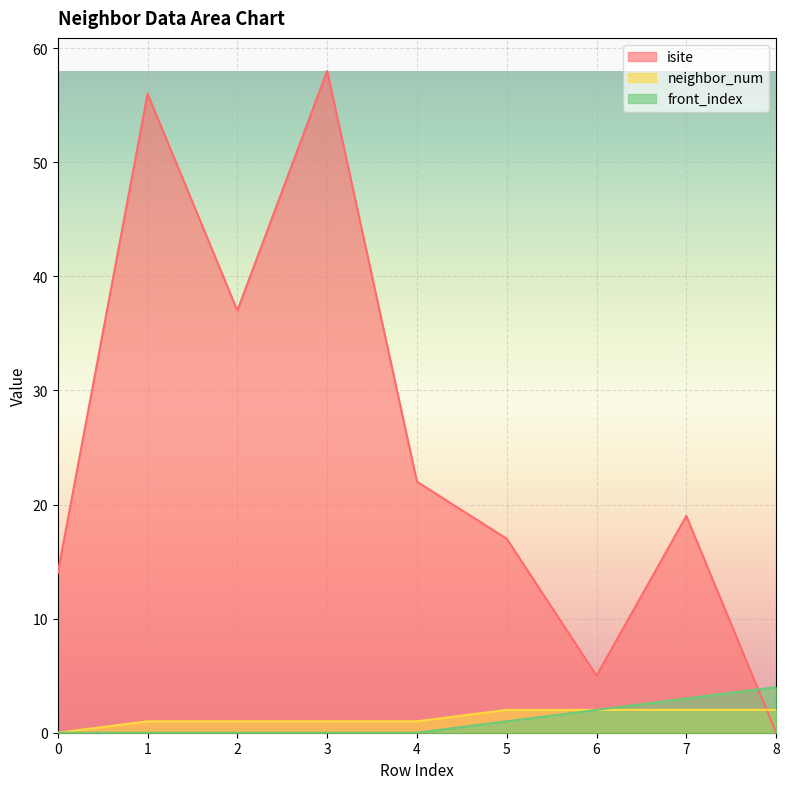

Between 7 and 8, which series saw the biggest shift?

isite